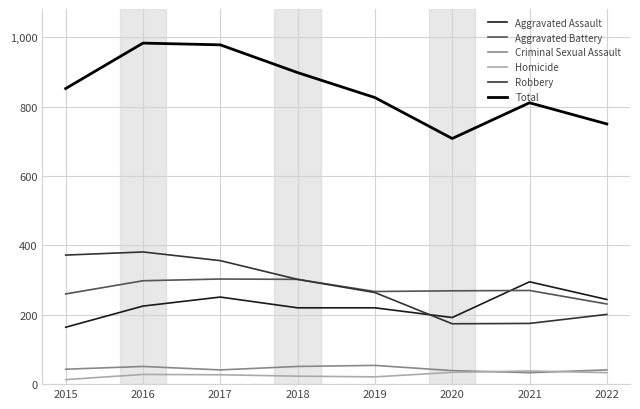

Which category has the highest value in the Robbery series?

2016